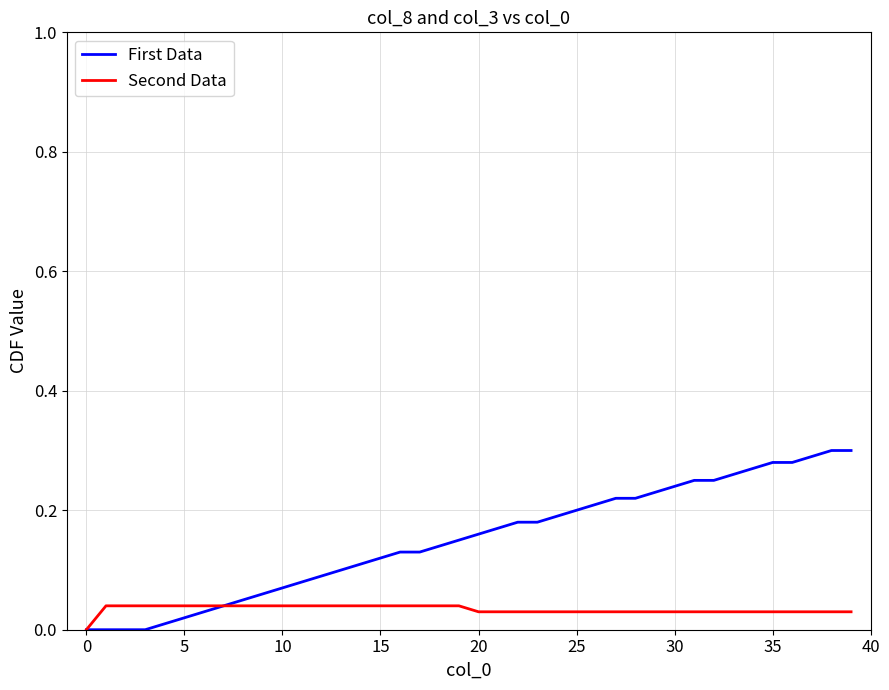

Which series has the widest spread of values?

First Data